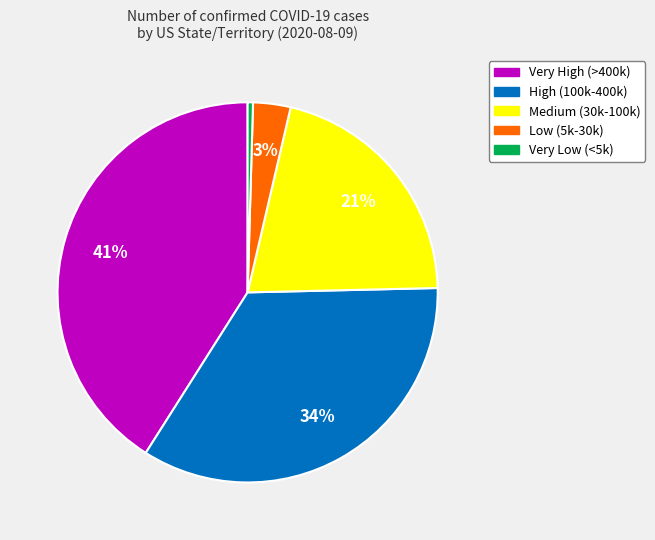

Is there a majority slice in this chart?

No